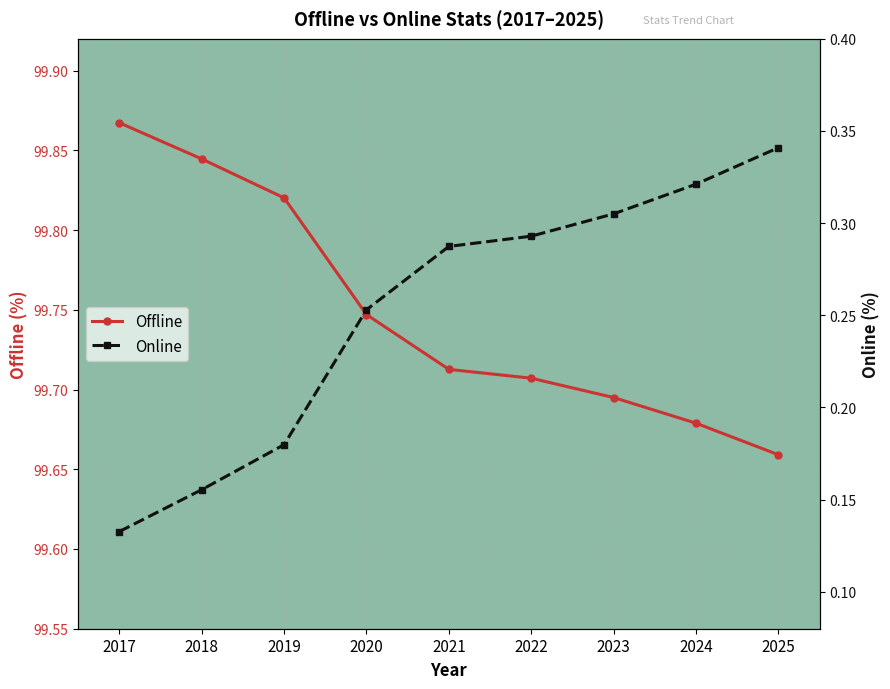

True or false: Online and Offline intersect in this chart.

False